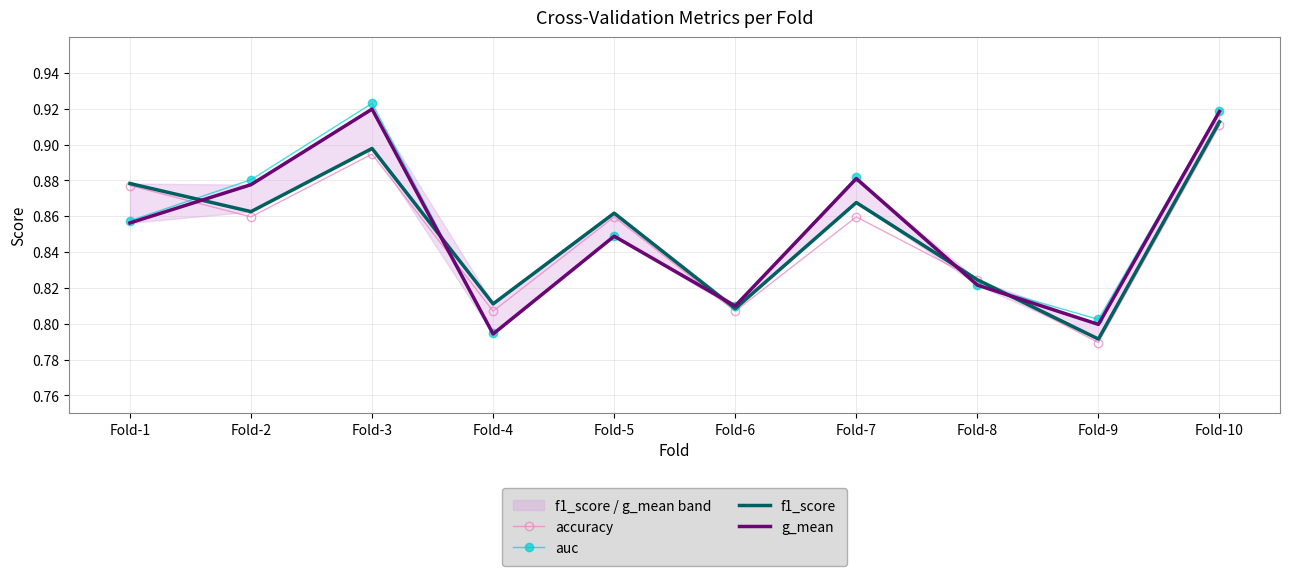

How many lines are shown in the chart?

4